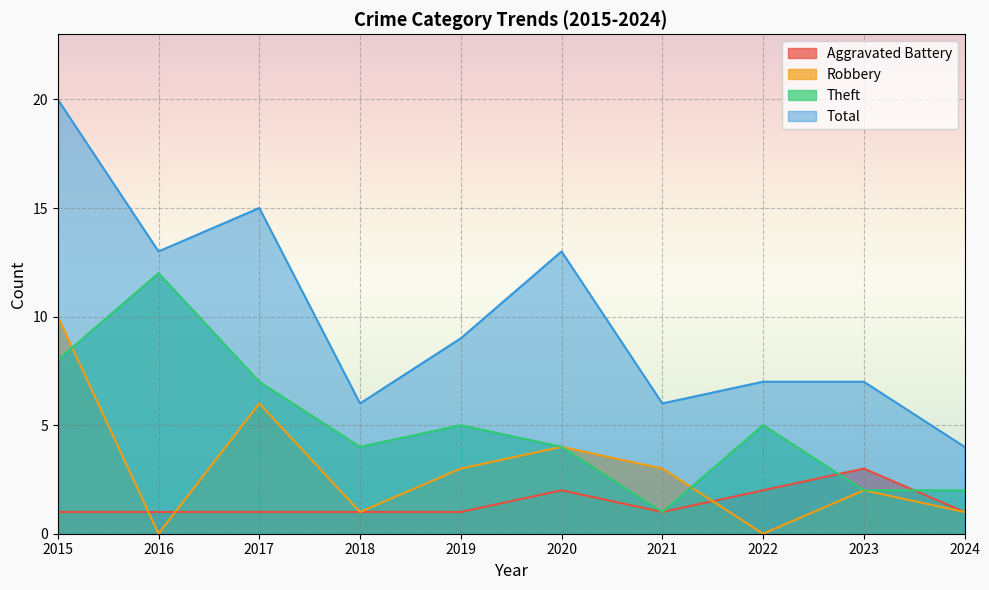

At which category is the sum across all series the highest?

2015